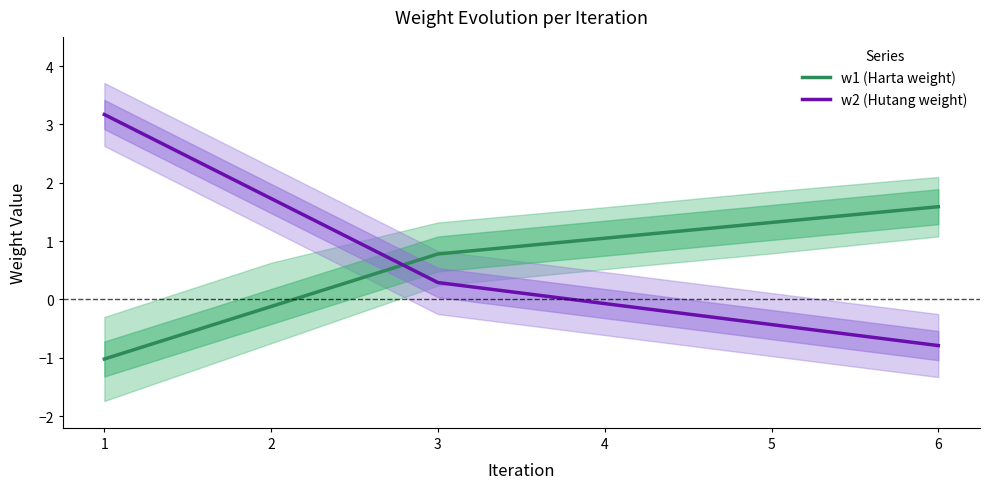

Rank the series by their maximum value, from highest to lowest.

w2 (Hutang weight), w1 (Harta weight)